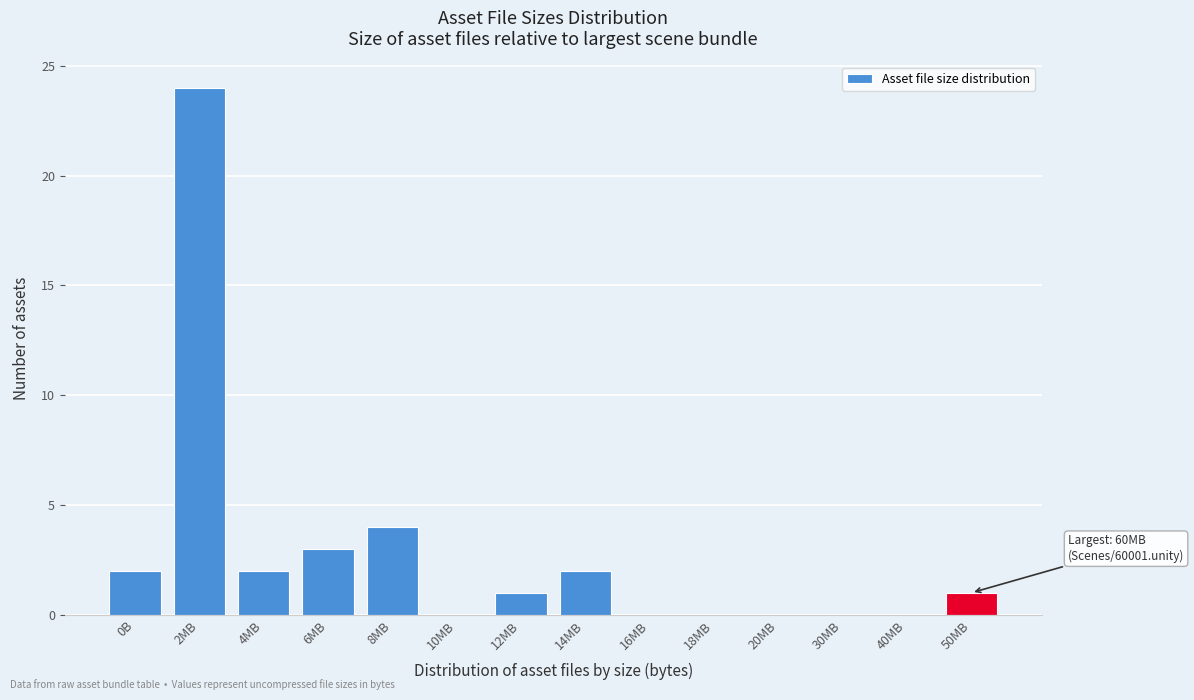

Reading left to right, transcribe all the data shown in this chart.

0B=2	2MB=24	4MB=2	6MB=3	8MB=4	10MB=0	12MB=1	14MB=2	16MB=0	18MB=0	20MB=0	30MB=0	40MB=0	50MB=1